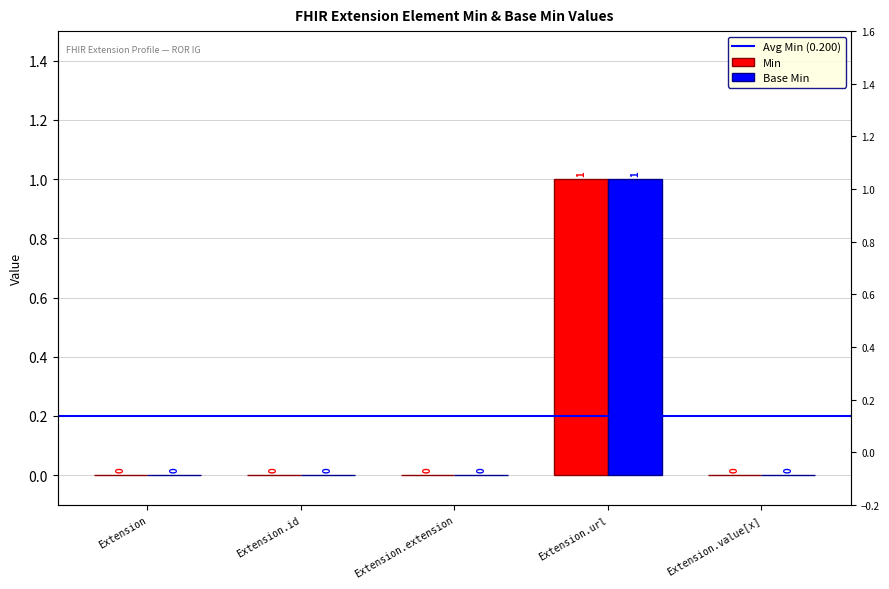

Reading left to right, what are all the values shown in this chart?

Min: 0	0	0	1	0
Base Min: 0	0	0	1	0